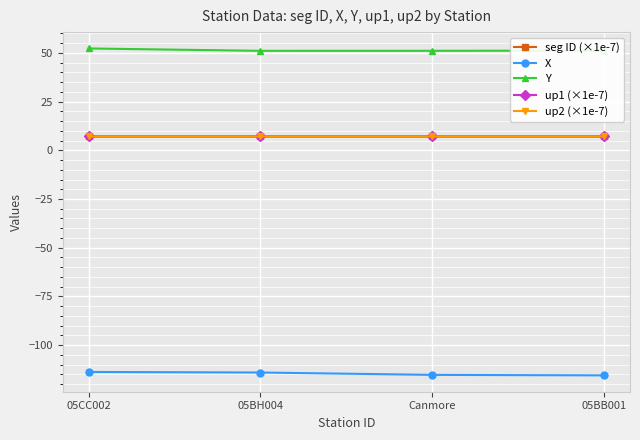

Count the number of categories in the chart.

4